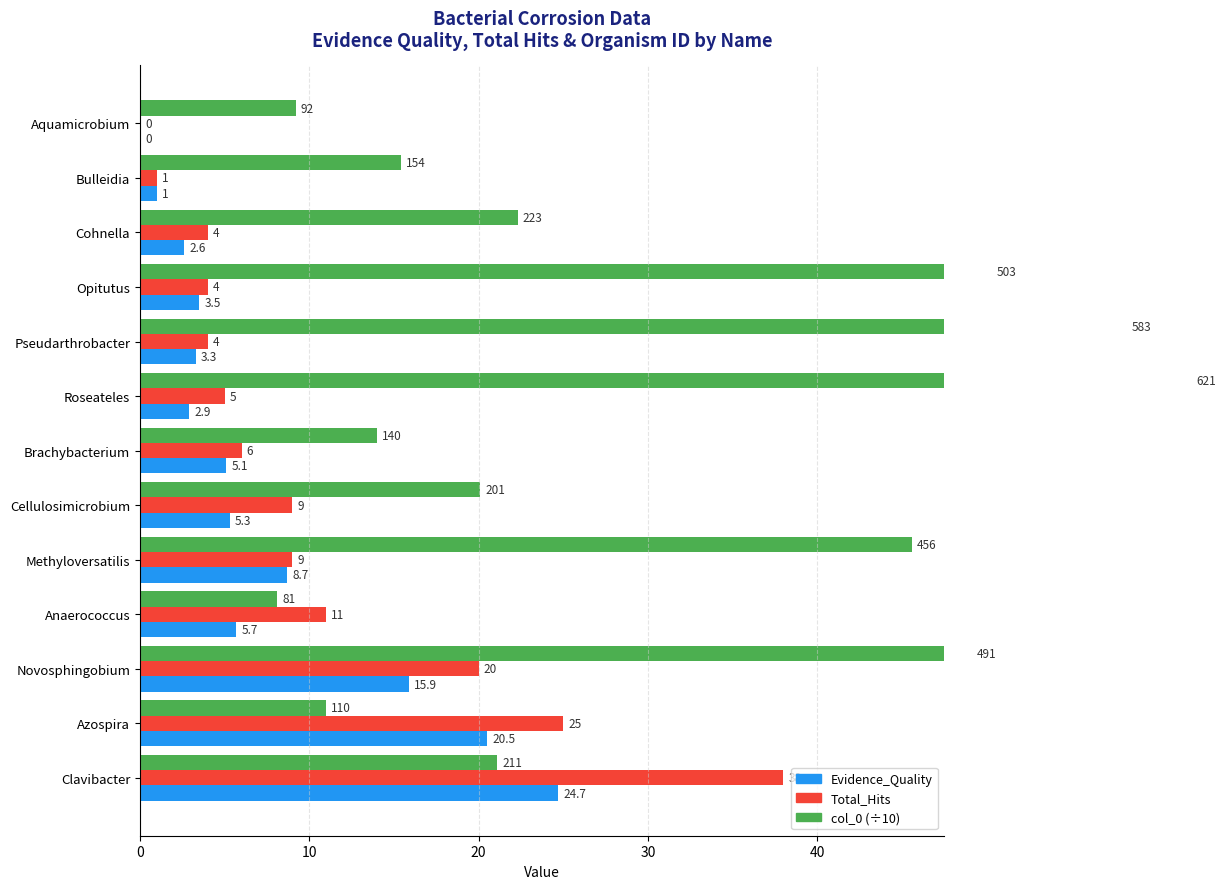

What is the difference between the maximum and second lowest values in the col_0 (÷10) series?

52.9